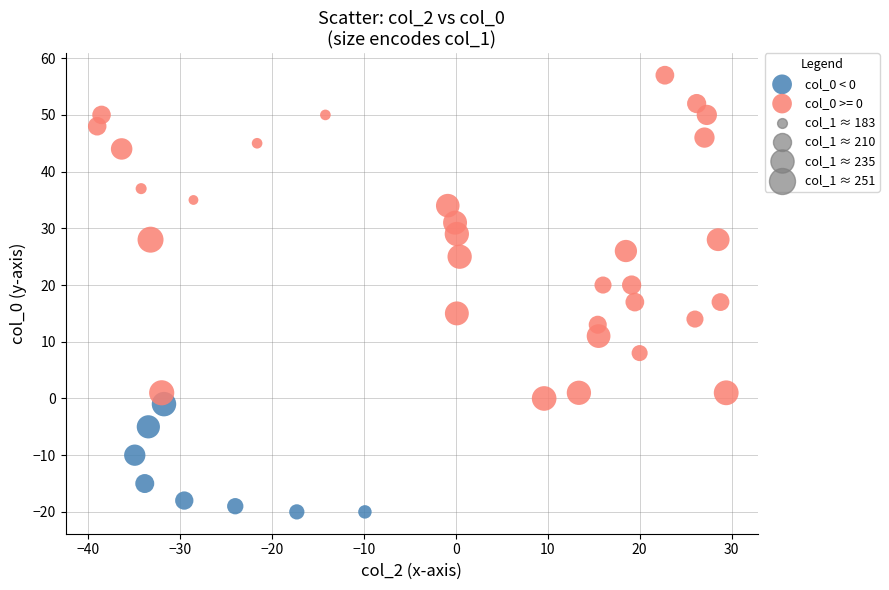

Which series contains the highest Y value?

col_0 >= 0